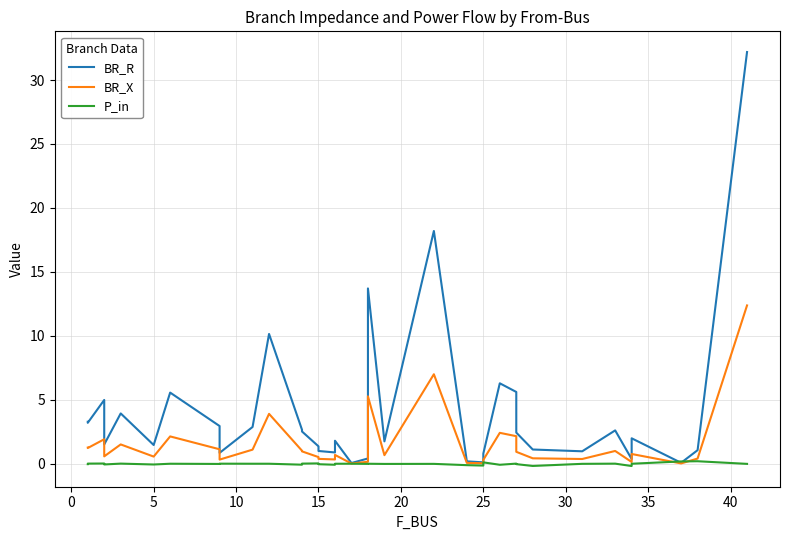

How many interior local peaks does the BR_R series have?

10